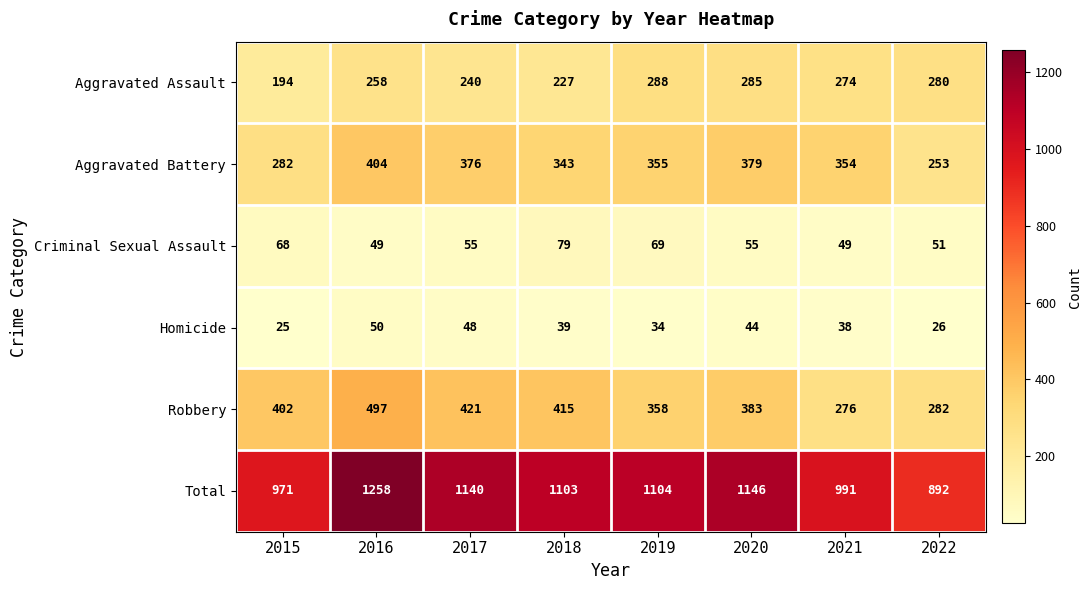

List the series in order of their peak value, highest first.

Total, Robbery, Aggravated Battery, Aggravated Assault, Criminal Sexual Assault, Homicide